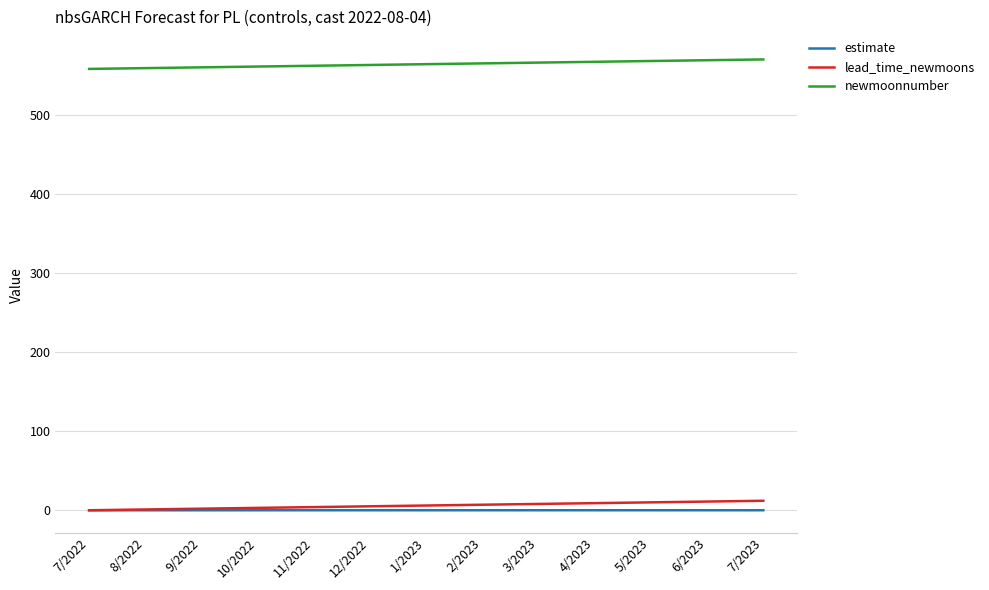

True or false: estimate and newmoonnumber cross at least once.

False